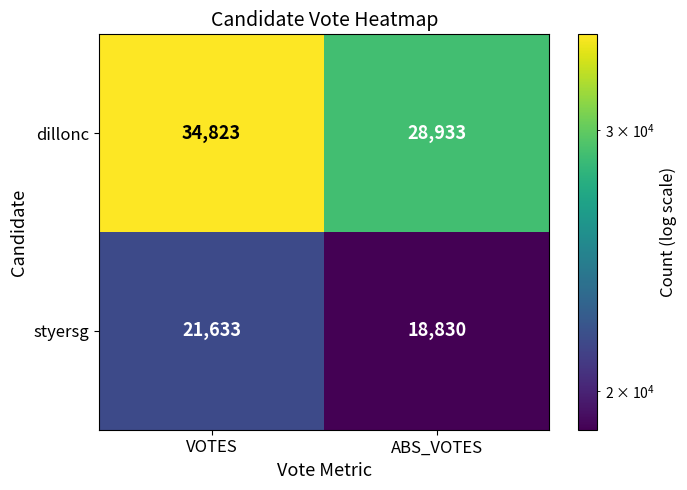

Reading left to right, list all the values displayed in this chart.

dillonc: VOTES=34823	ABS_VOTES=28933
styersg: VOTES=21633	ABS_VOTES=18830